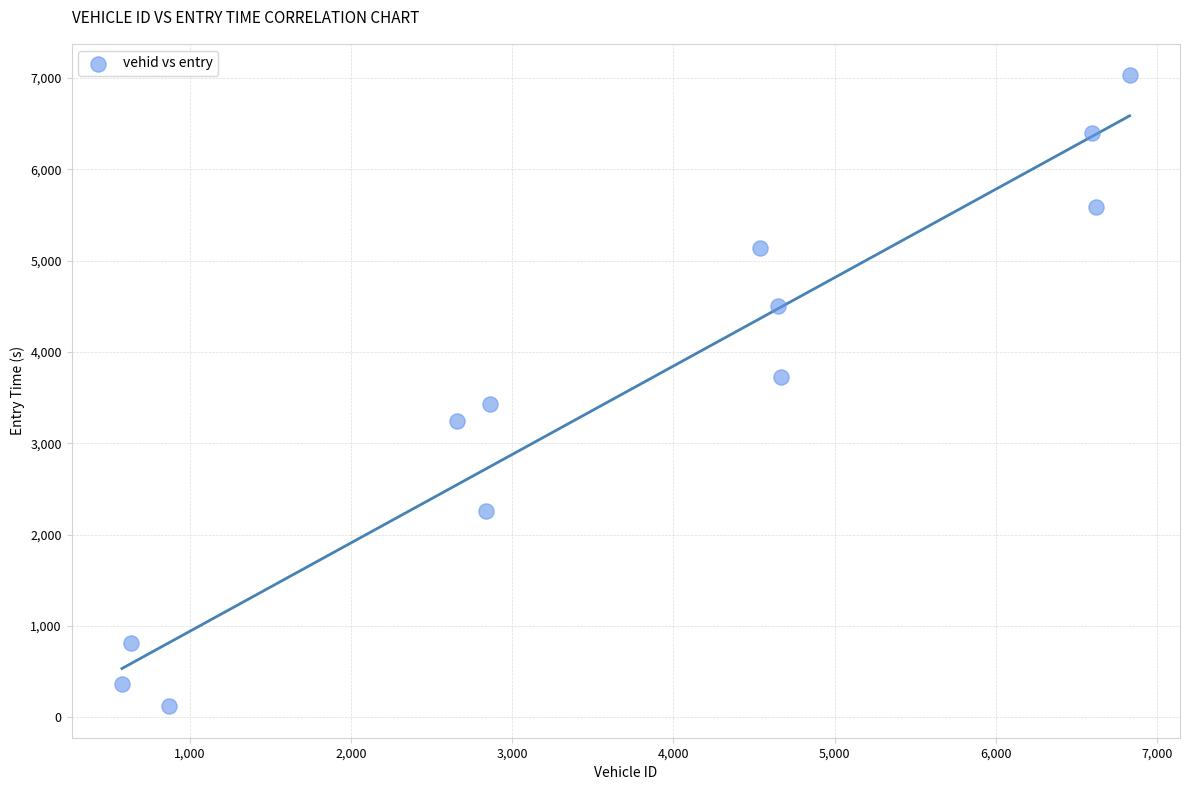

What is the average X value?

3695.5